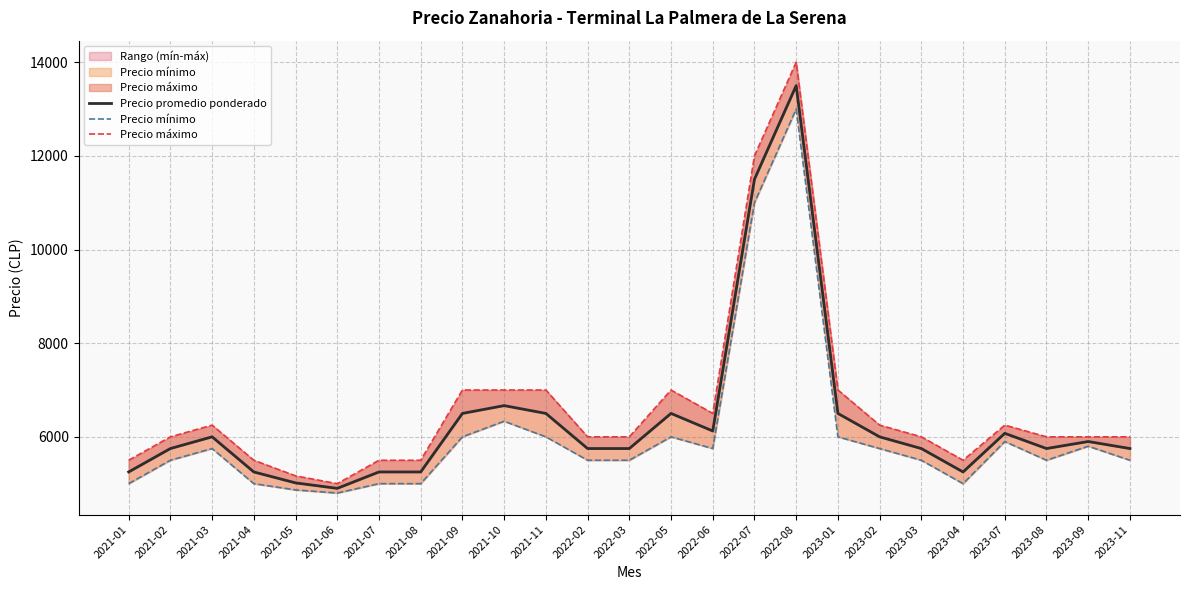

What is the difference between the highest and lowest values at 2021-01?

500.0